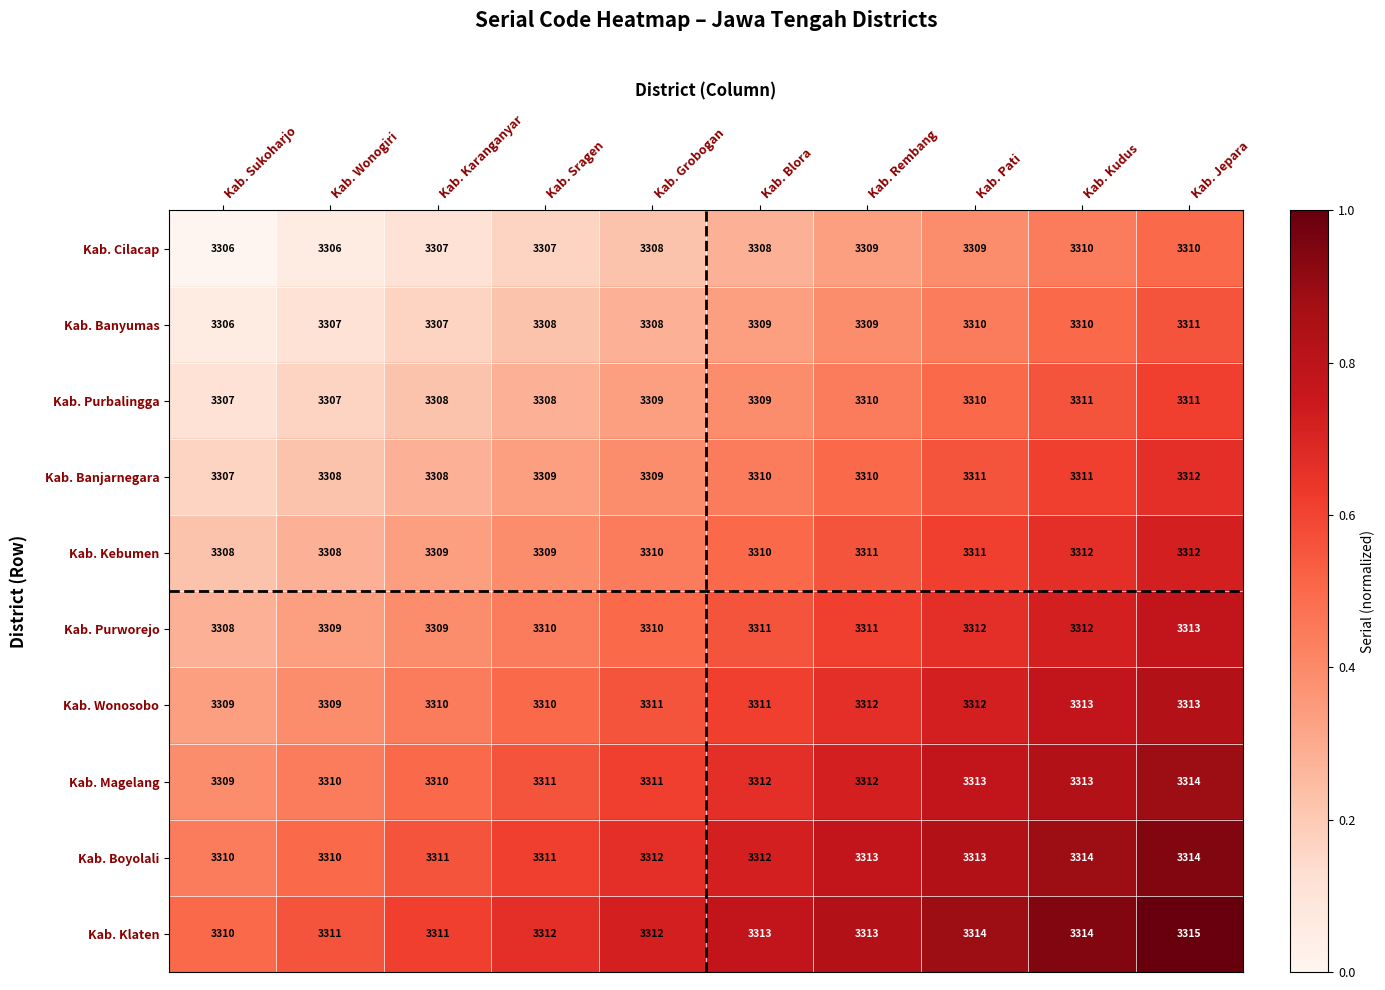

What is the difference between the maximum and minimum values in the Kab. Magelang series?

5